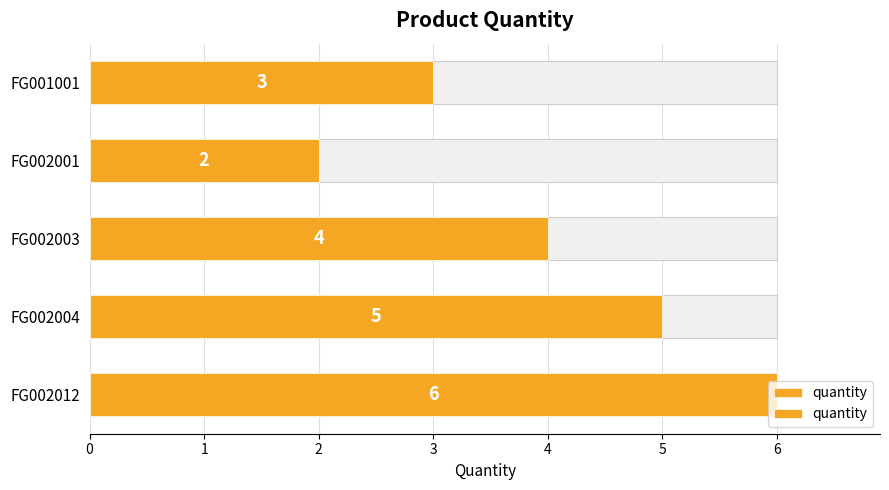

Are the bars horizontal?

Yes